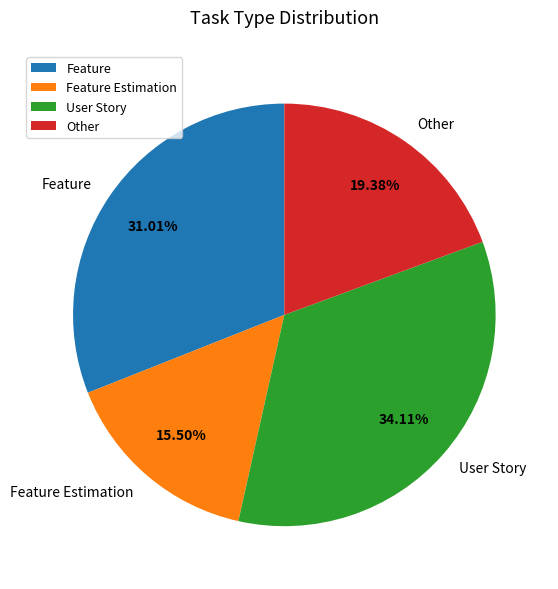

Which category has the smallest portion of the pie?

Feature Estimation